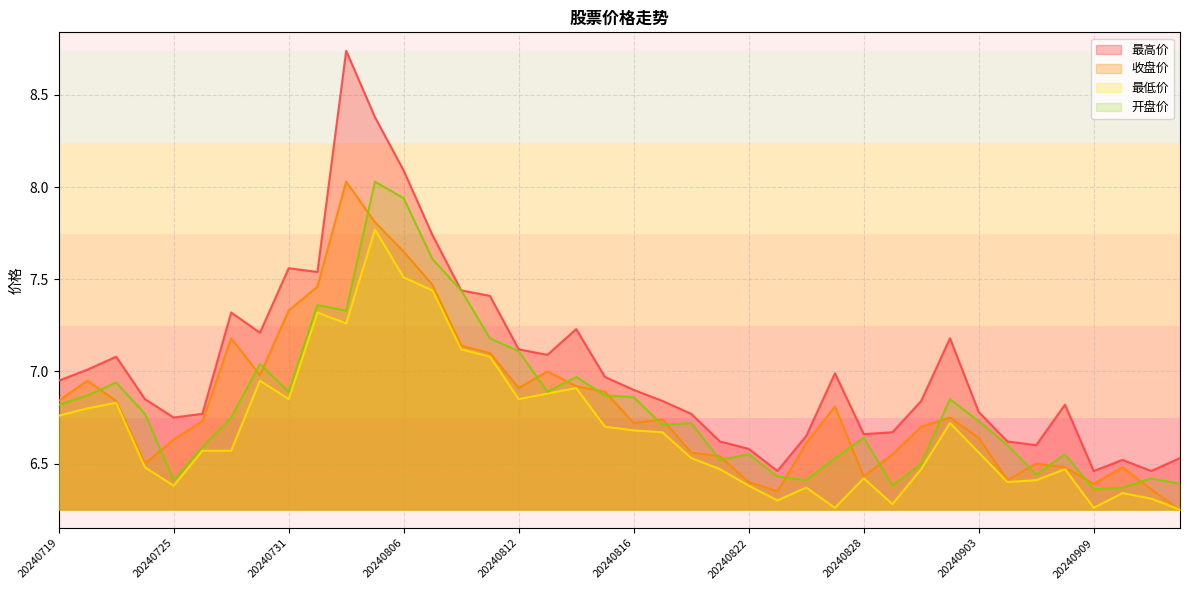

Is it true that 开盘价 equals 6.5 at 20240821?

True